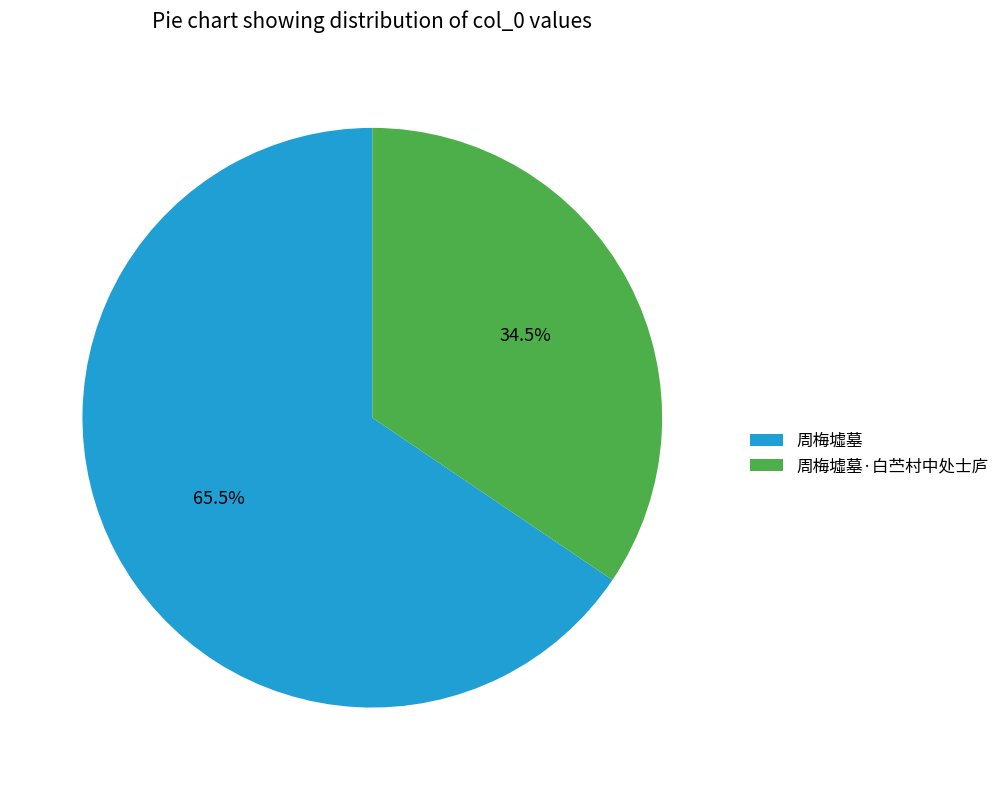

Rank the categories by value from highest to lowest.

周梅墟墓, 周梅墟墓·白苎村中处士庐